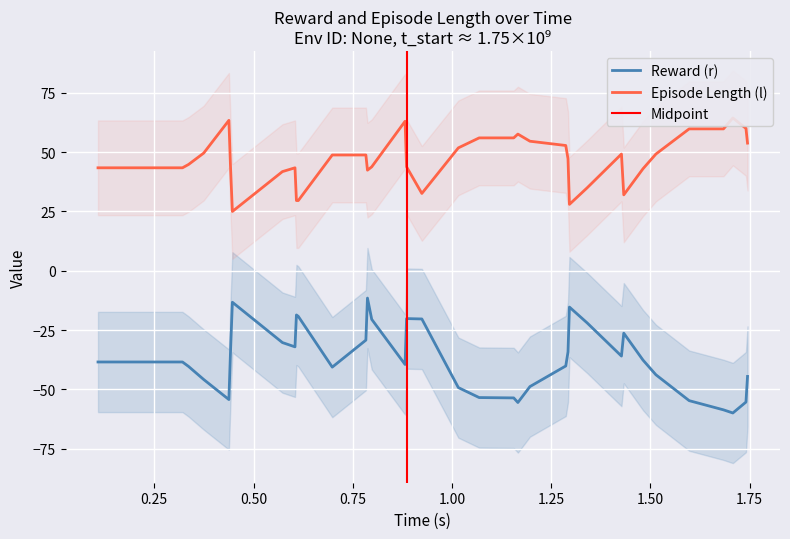

What is the minimum value for Reward (r)?

-59.9